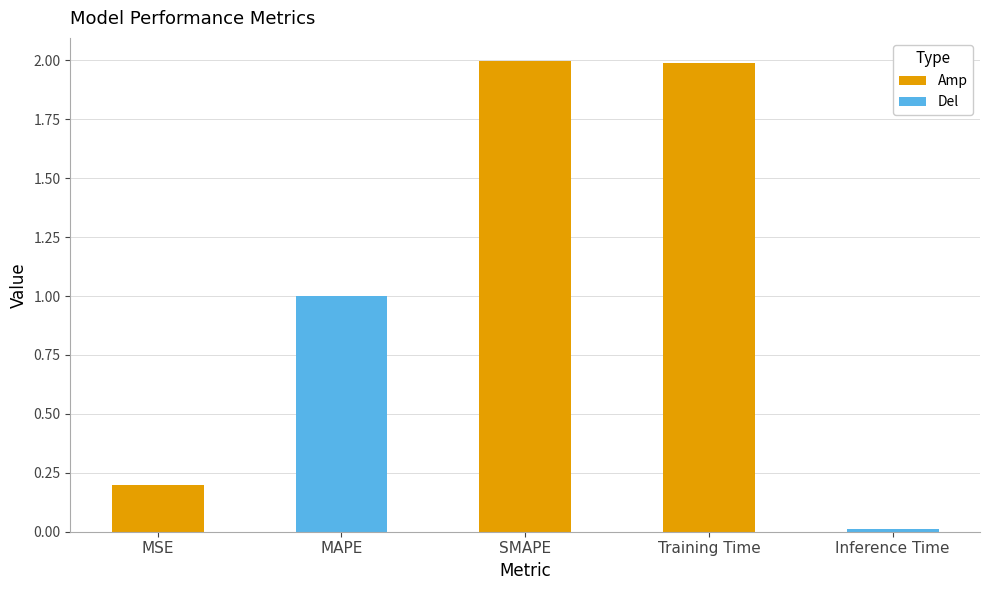

Are the bars grouped side by side (vs. stacked)?

No